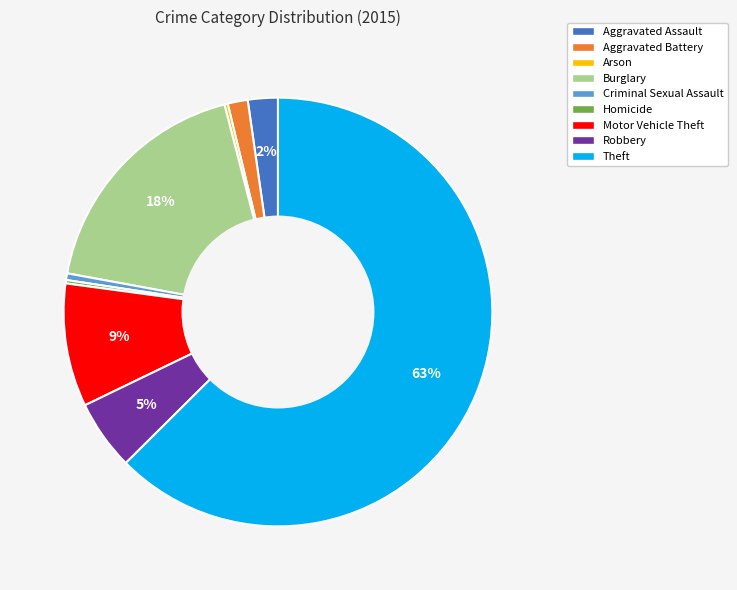

To the nearest percent, what is the average slice percentage?

11%